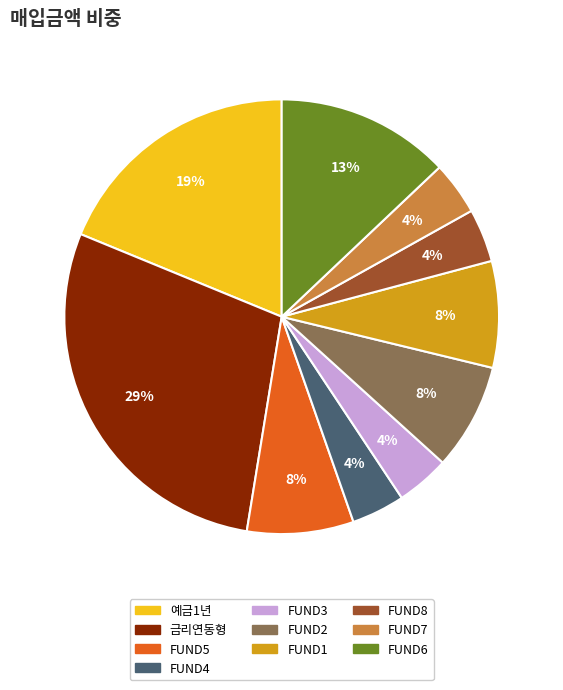

Which has a higher value, FUND5 or 금리연동형?

금리연동형